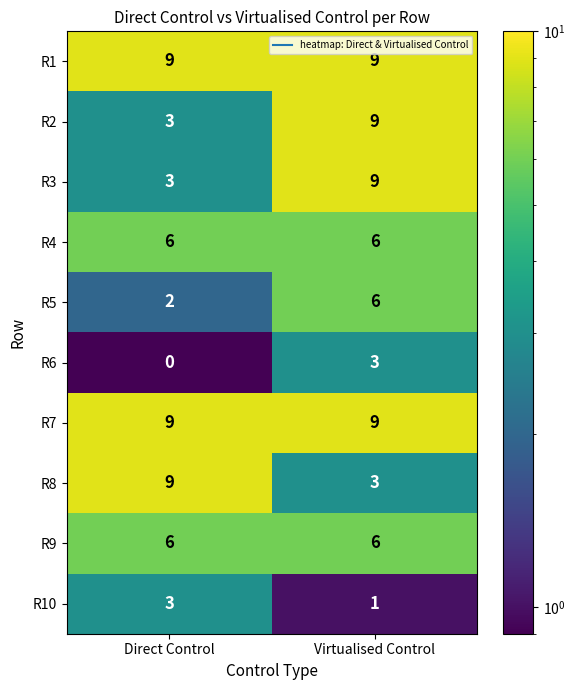

At how many categories does at least one series exceed 2?

2